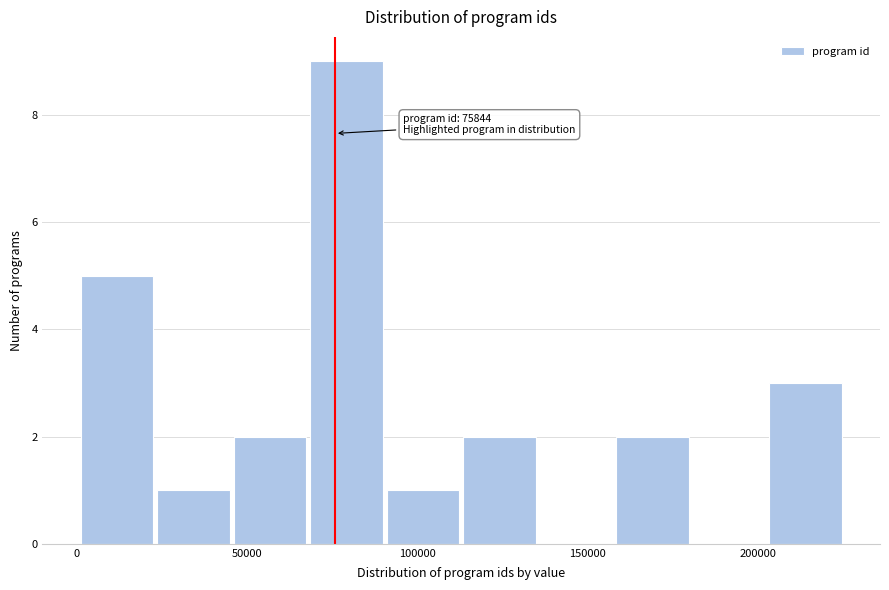

Over which range of the x-axis is the bar tallest?

70000 to 90000